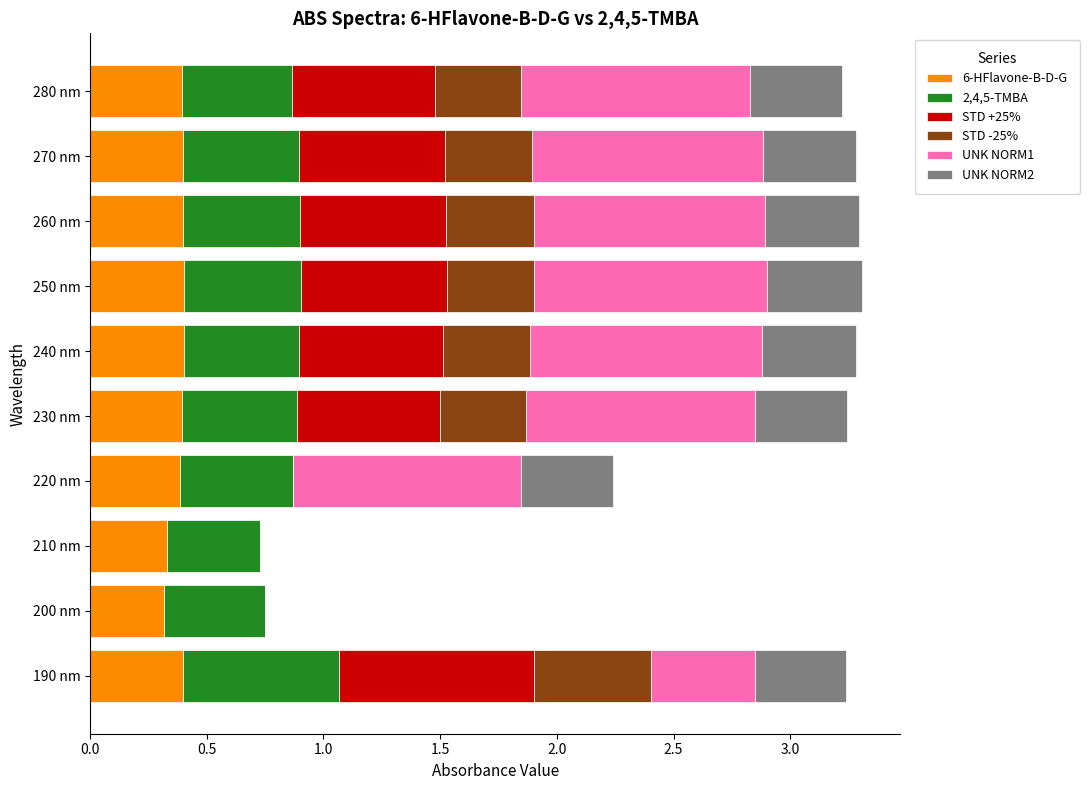

What is the total value across all series at 280 nm?

3.2